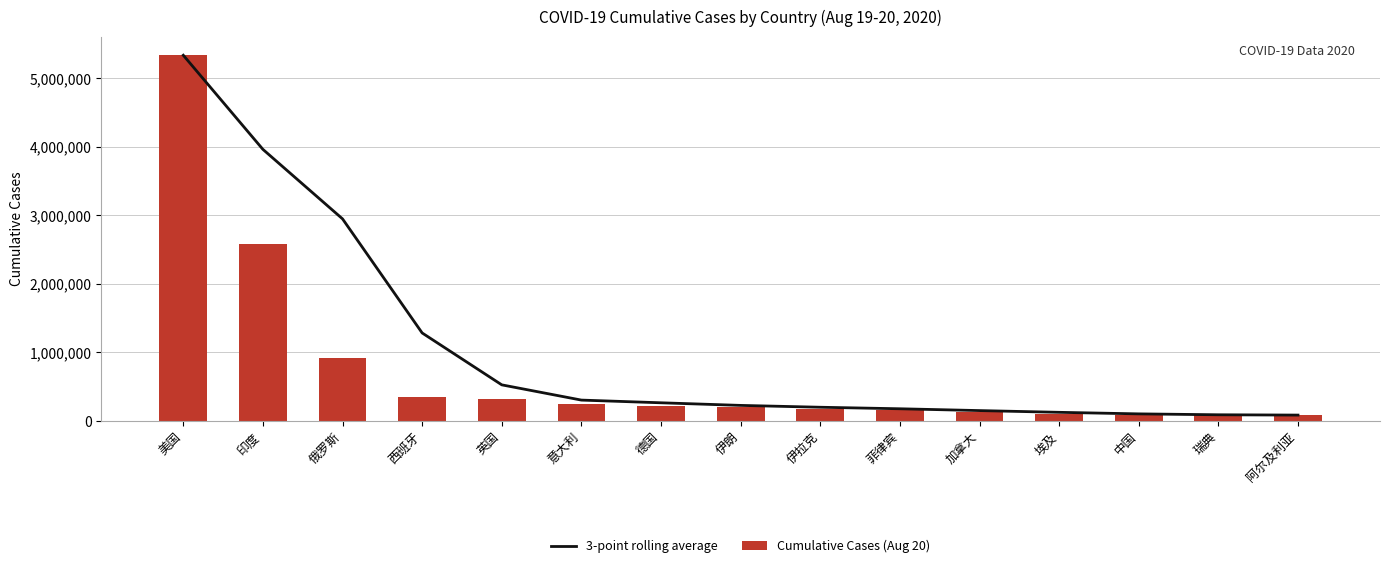

At which label does Cumulative Cases (Aug 20) reach its peak?

美国